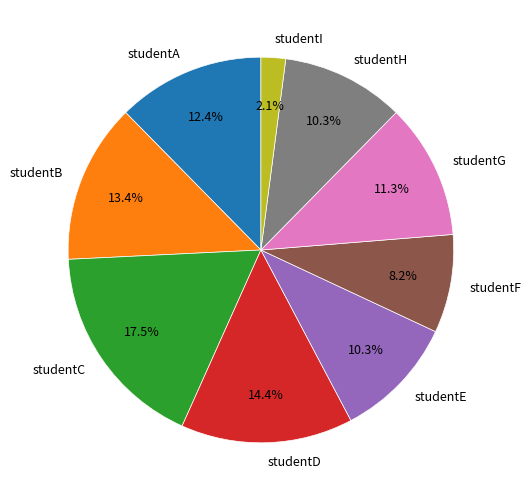

Is studentB the majority of the pie?

No